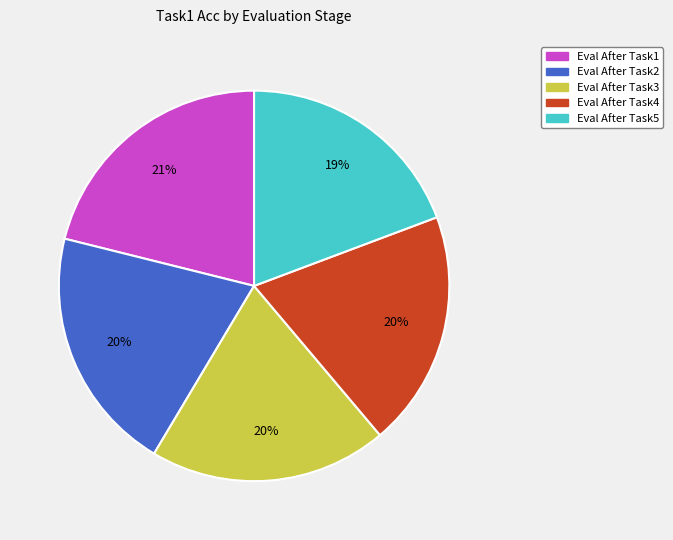

Is the sum of Eval After Task2 and Eval After Task5 greater than half?

No